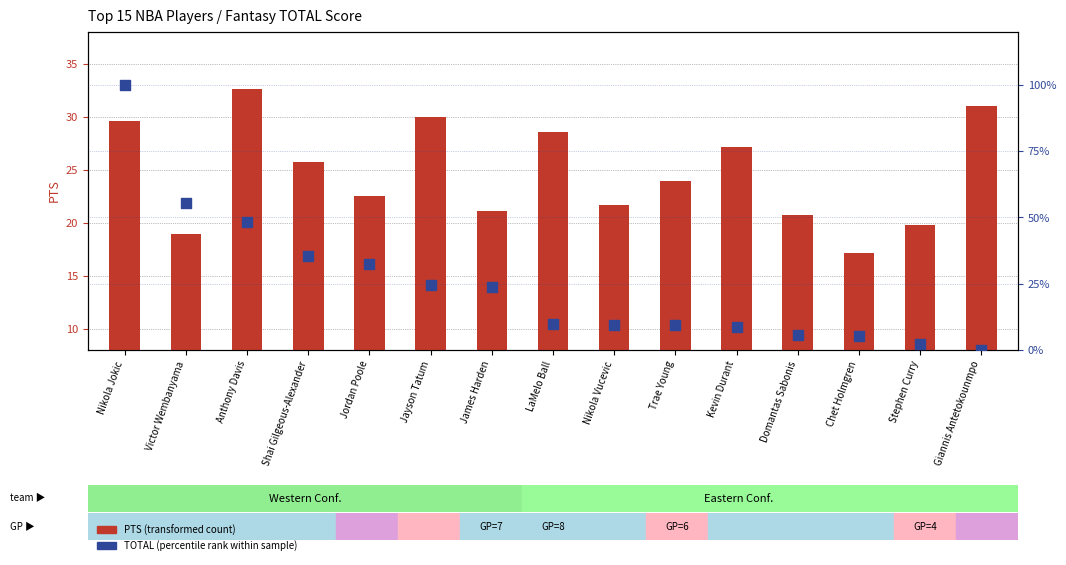

Which series contains the lowest Y value?

TOTAL (percentile rank within sample)